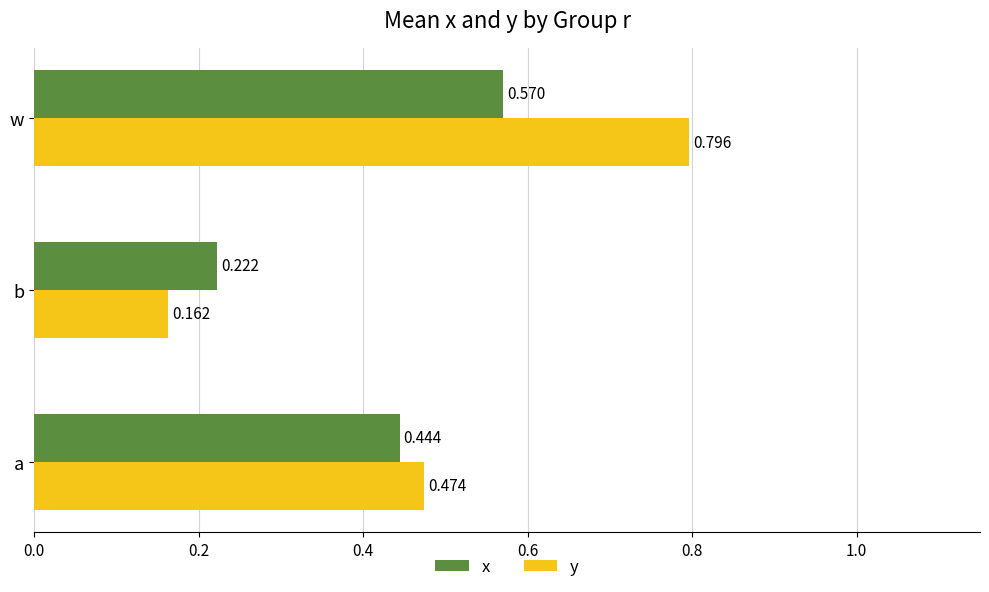

What are all the series names shown in the legend?

x, y